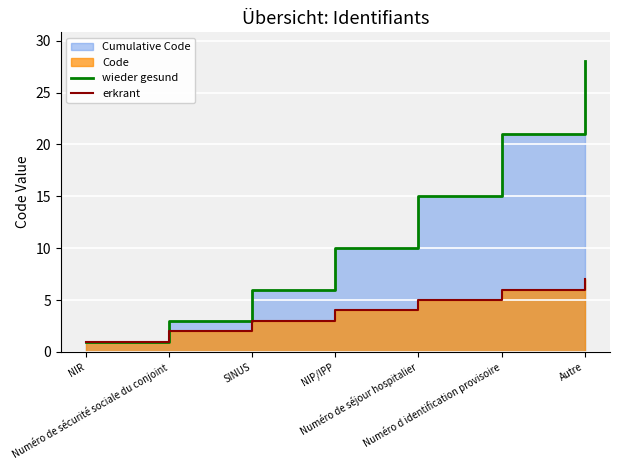

Rank the series at Numéro de sécurité sociale du conjoint from lowest to highest value.

erkrant, wieder gesund